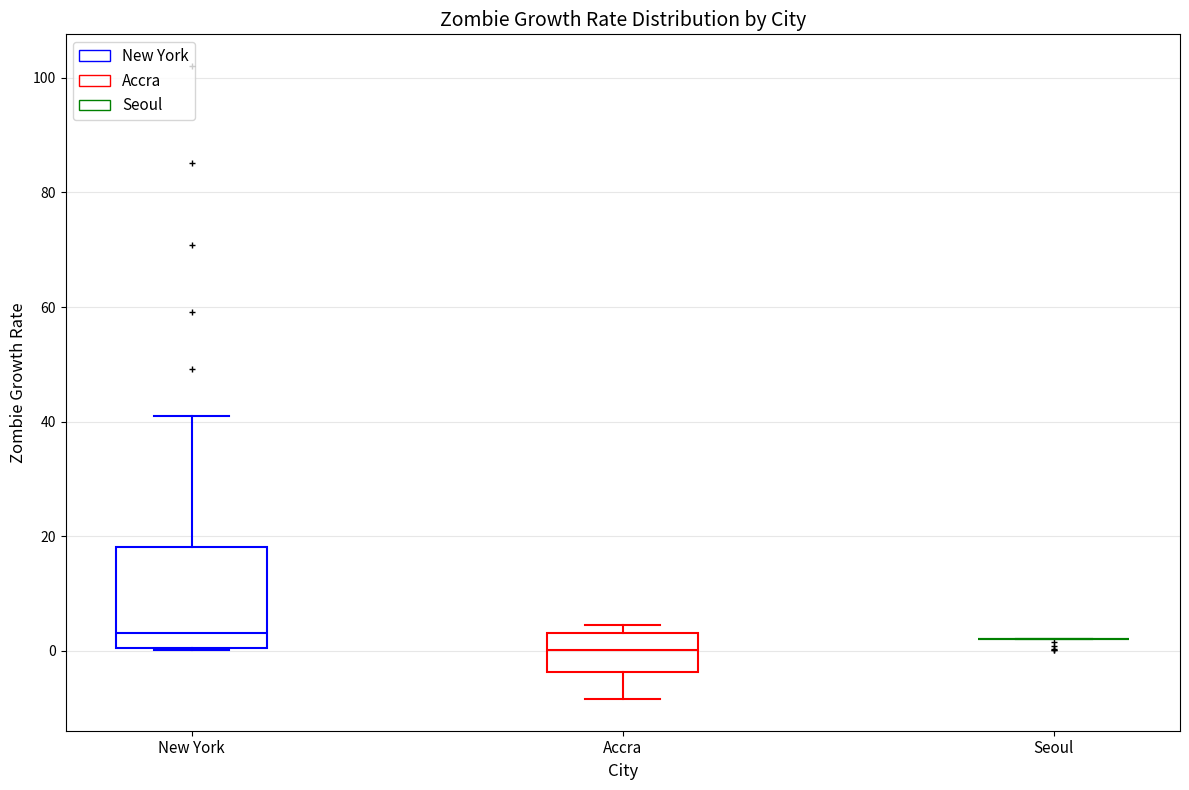

Reading left to right, read every box against the y-axis: the position of its median line, the range the box covers, and the ends of its whiskers. The values are not printed on the chart, so give them approximately, as read against the axis.

New York: median 4, box 0 to 18, whiskers 0 to 42
Accra: median 0, box -4 to 4, whiskers -8 to 4 (just above the box's upper edge)
Seoul: box collapsed to a line at 2, whiskers 2 to 2